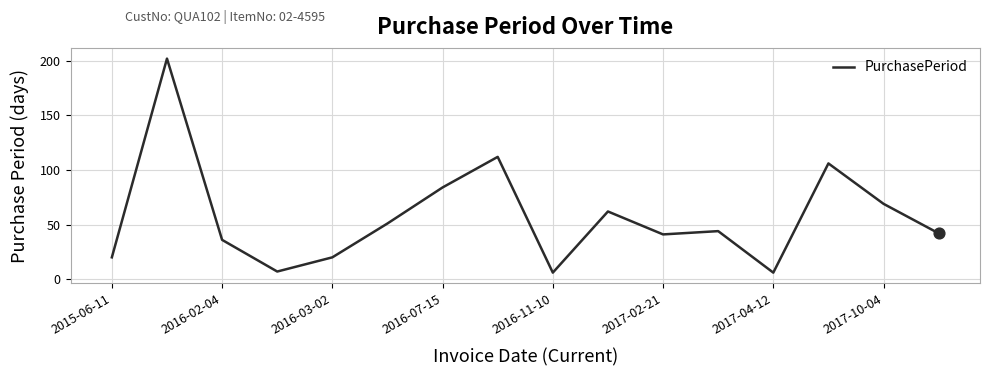

What is the difference between the maximum and minimum values?

196